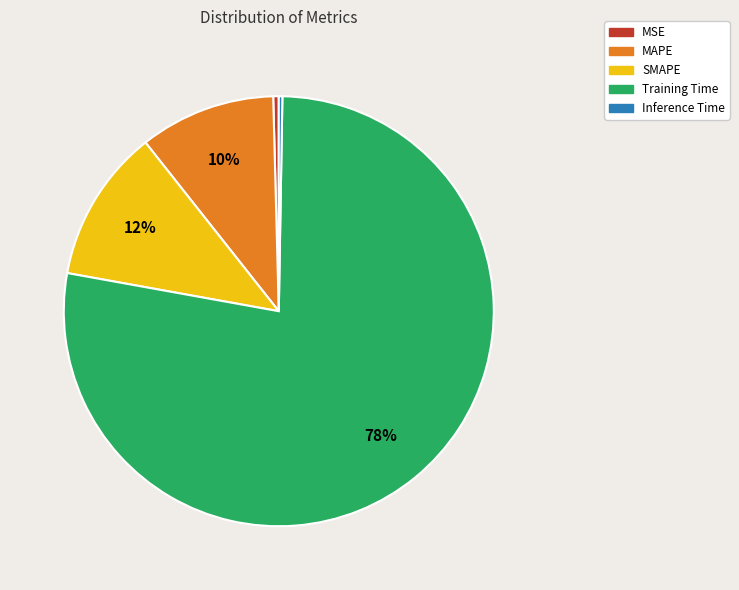

The MAPE slice represents 10% of the pie. True or false?

True